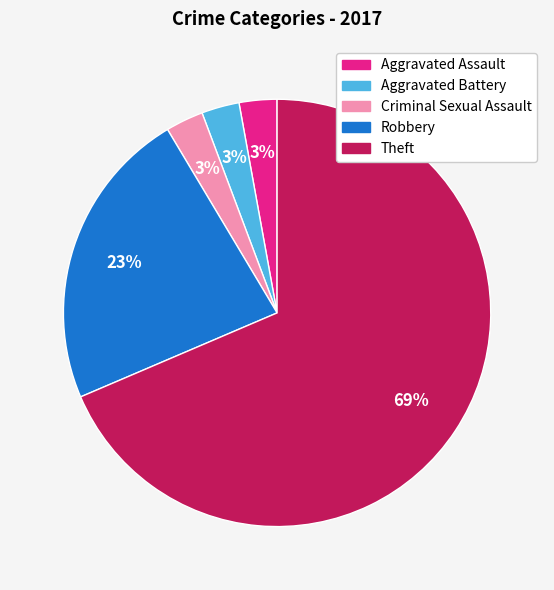

Count the number of slices in the pie.

5